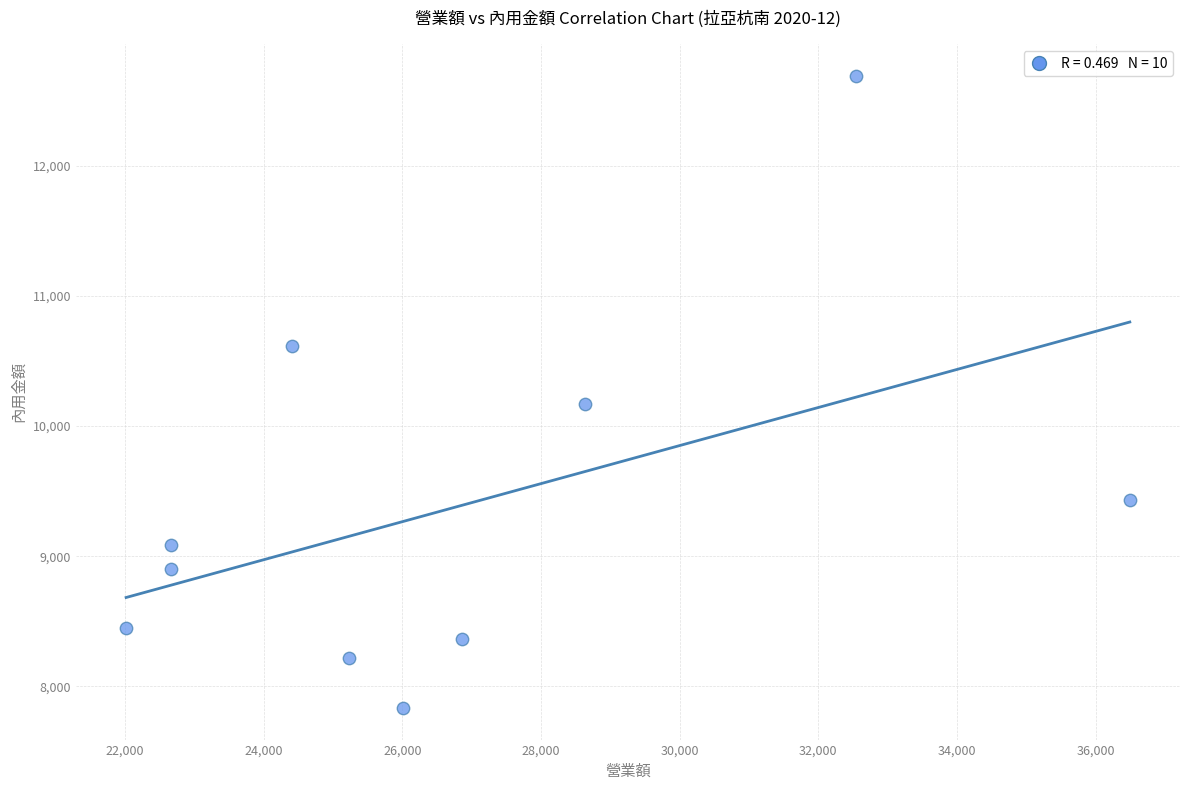

What is the range of Y values (max minus min)?

4860